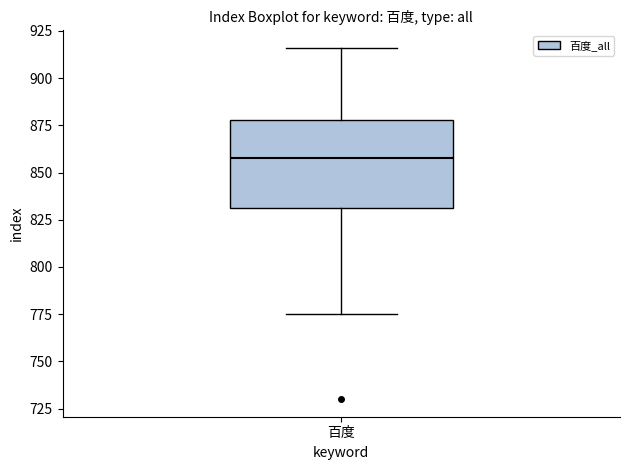

Transcribe this box plot: give where the median line is, the range the box spans, and where the two whiskers end, as read against the y-axis. The values are not printed on the chart, so give them approximately, as read against the axis.

median 860, box 830 to 880, whiskers 775 to 915